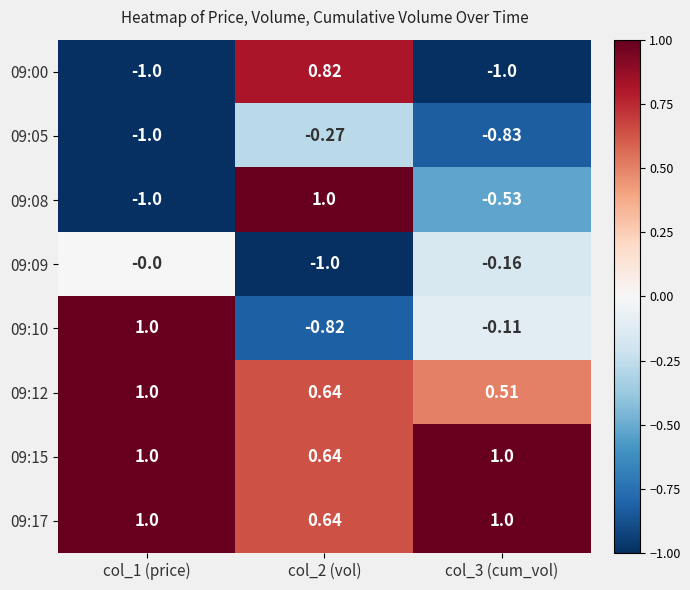

Is the value of 09:00 at col_2 (vol) greater than the value of 09:15 at col_2 (vol)?

Yes